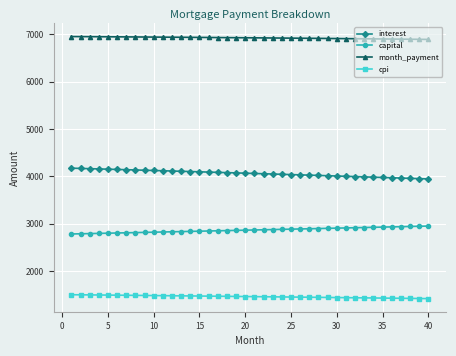

What is the sum of all cpi values?

58323.4